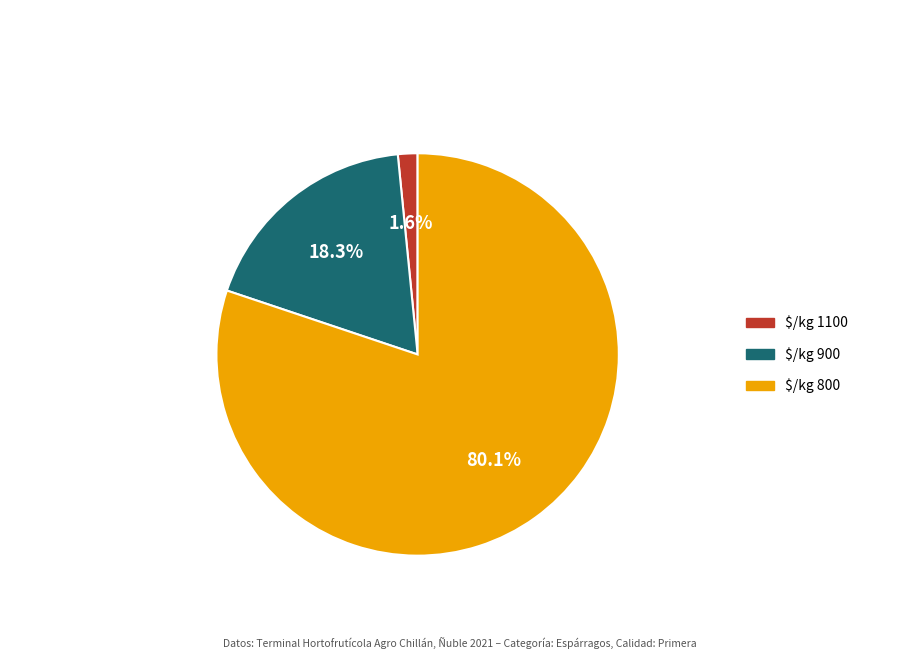

Is there any slice that represents more than half of the pie?

Yes